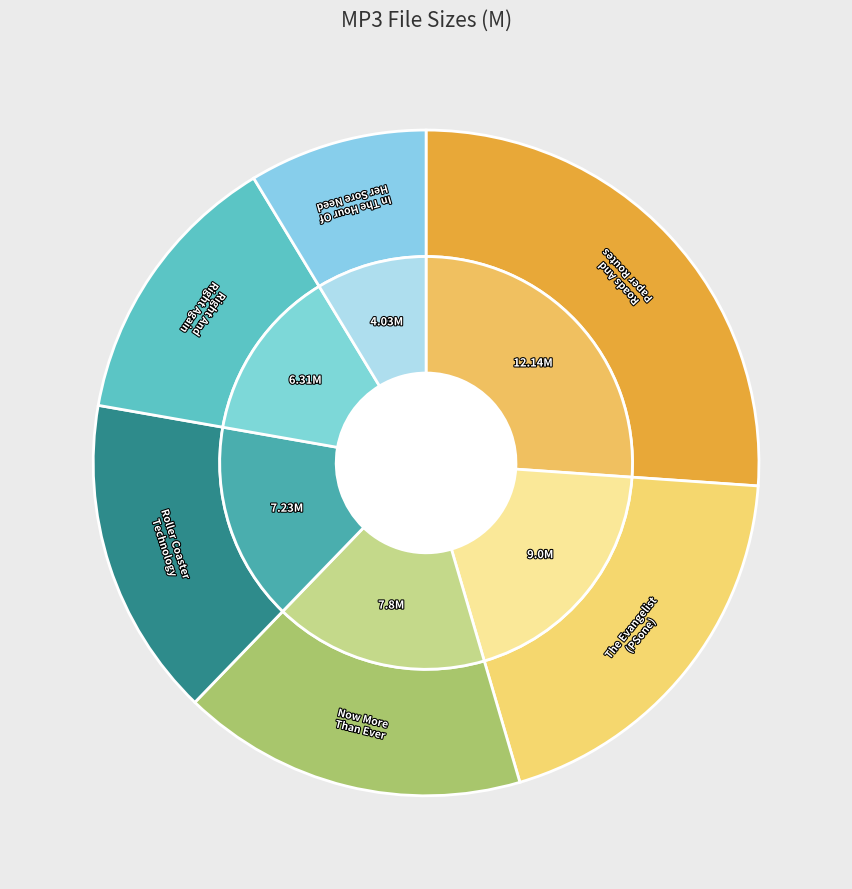

How many slices are in this pie chart?

6